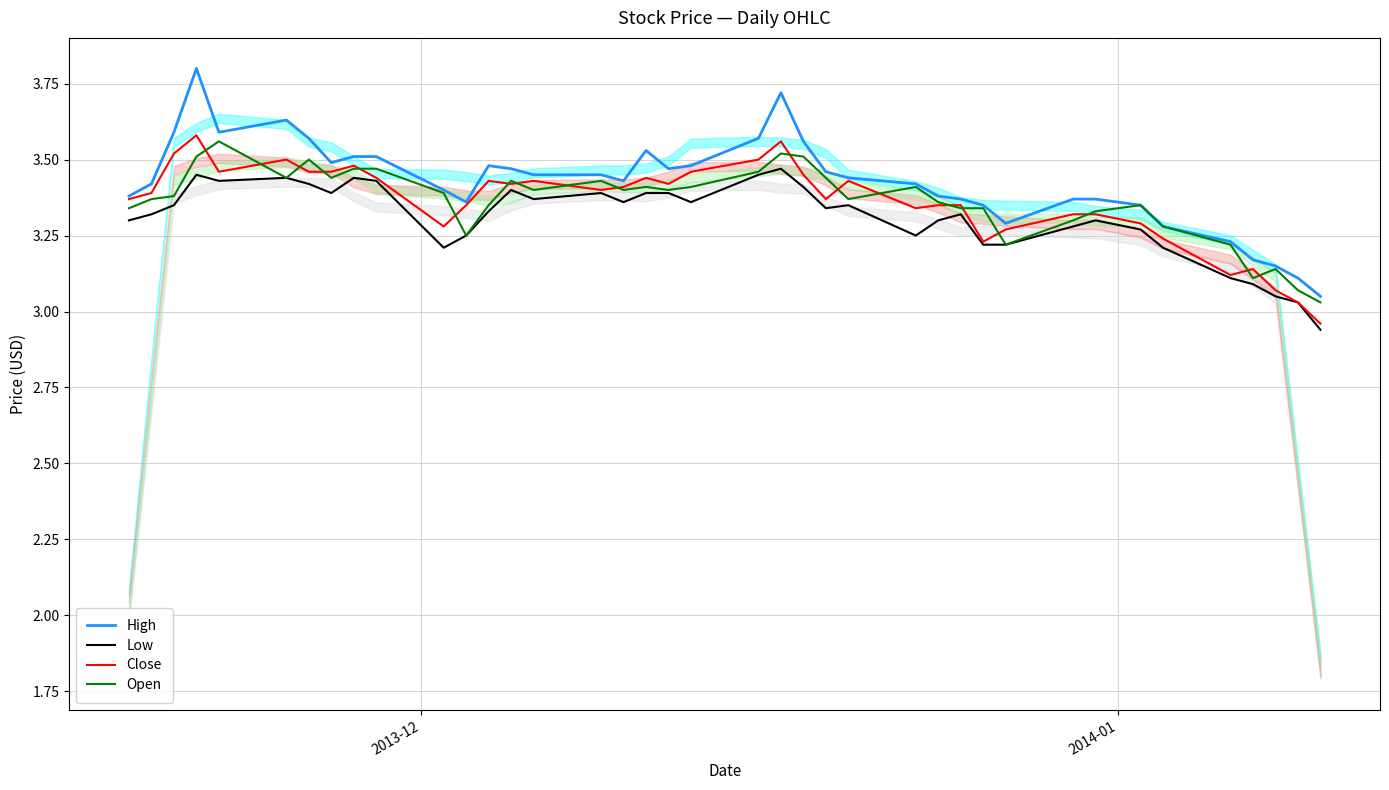

What is the maximum value for High?

3.8